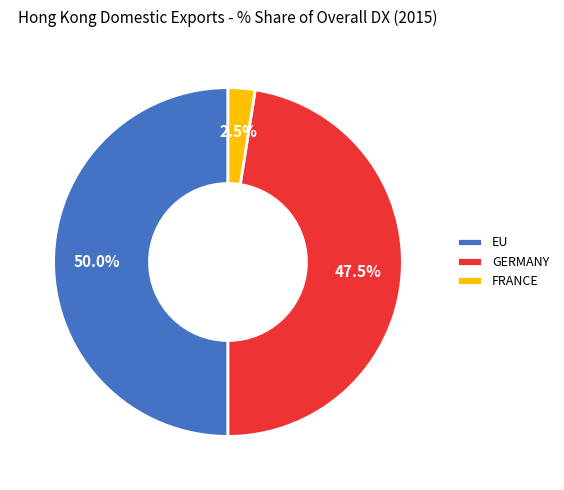

Rank the categories by value from highest to lowest.

EU, GERMANY, FRANCE